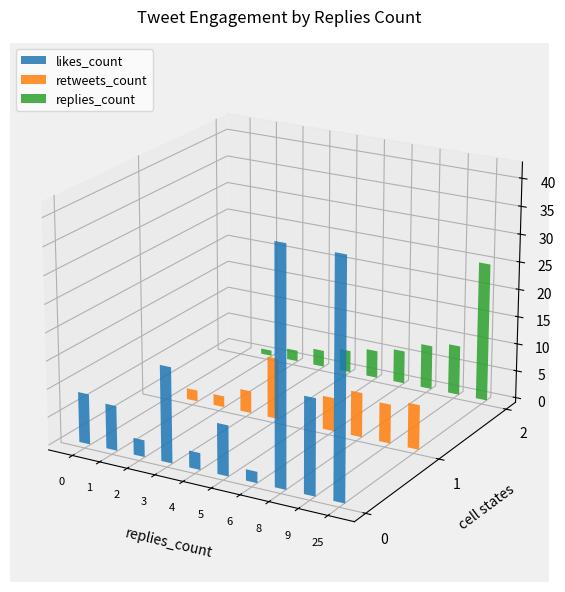

Where does the replies_count_vals series first go above 5?

6